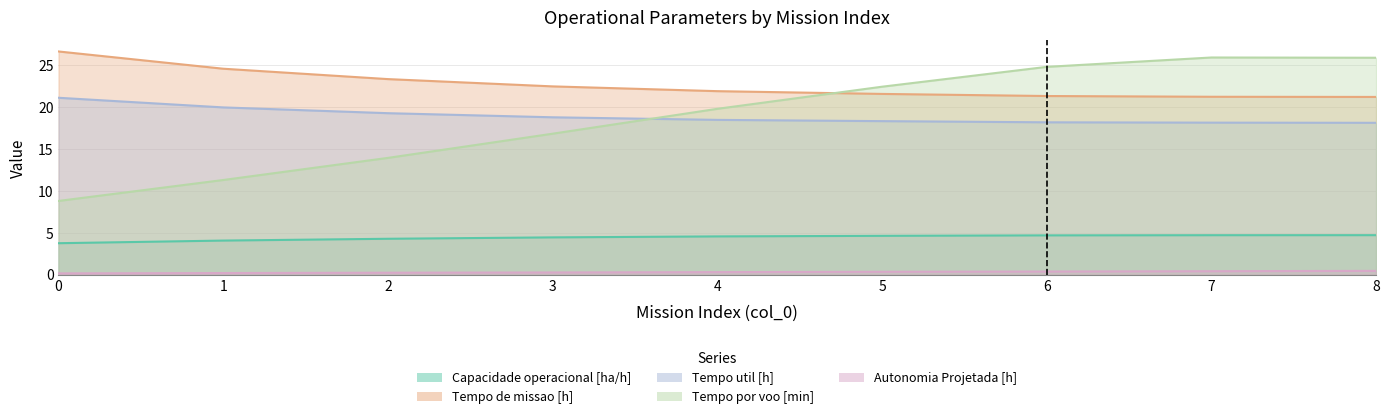

Which series ends up on top after the final intersection of Tempo util [h] and Tempo por voo [min]?

Tempo por voo [min]